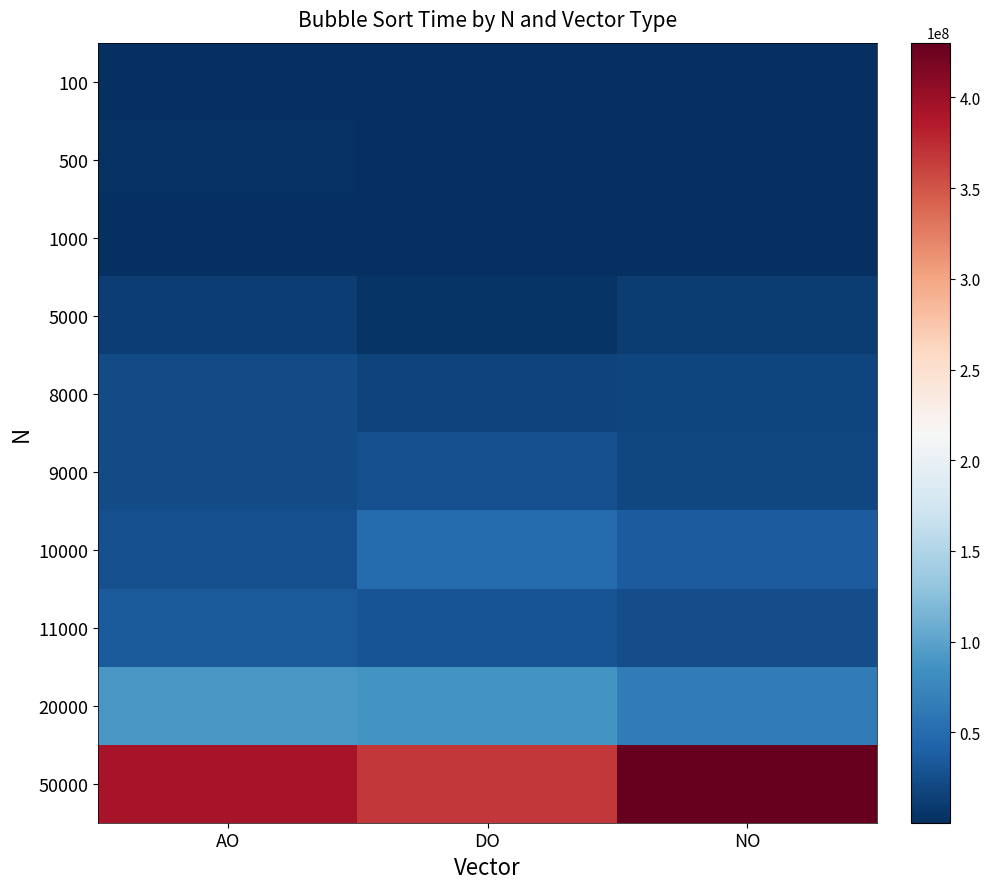

What is the total value across all series at AO?

607541000